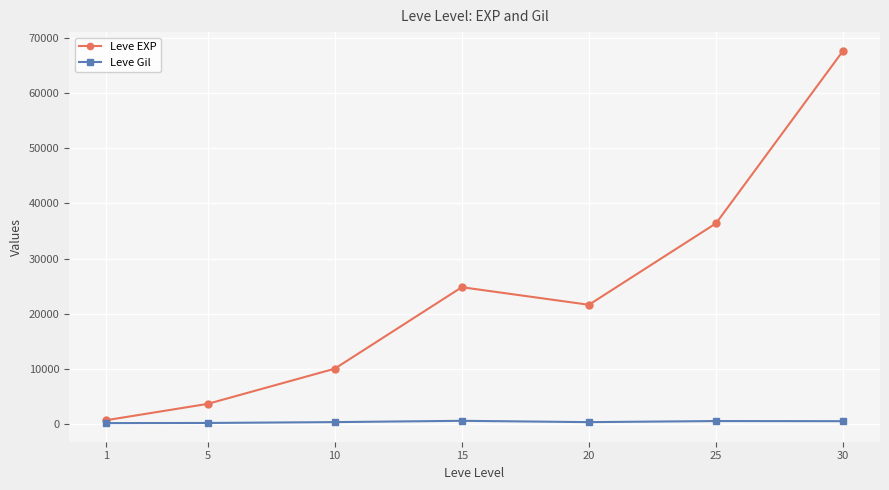

Where is the first local minimum for Leve EXP?

20